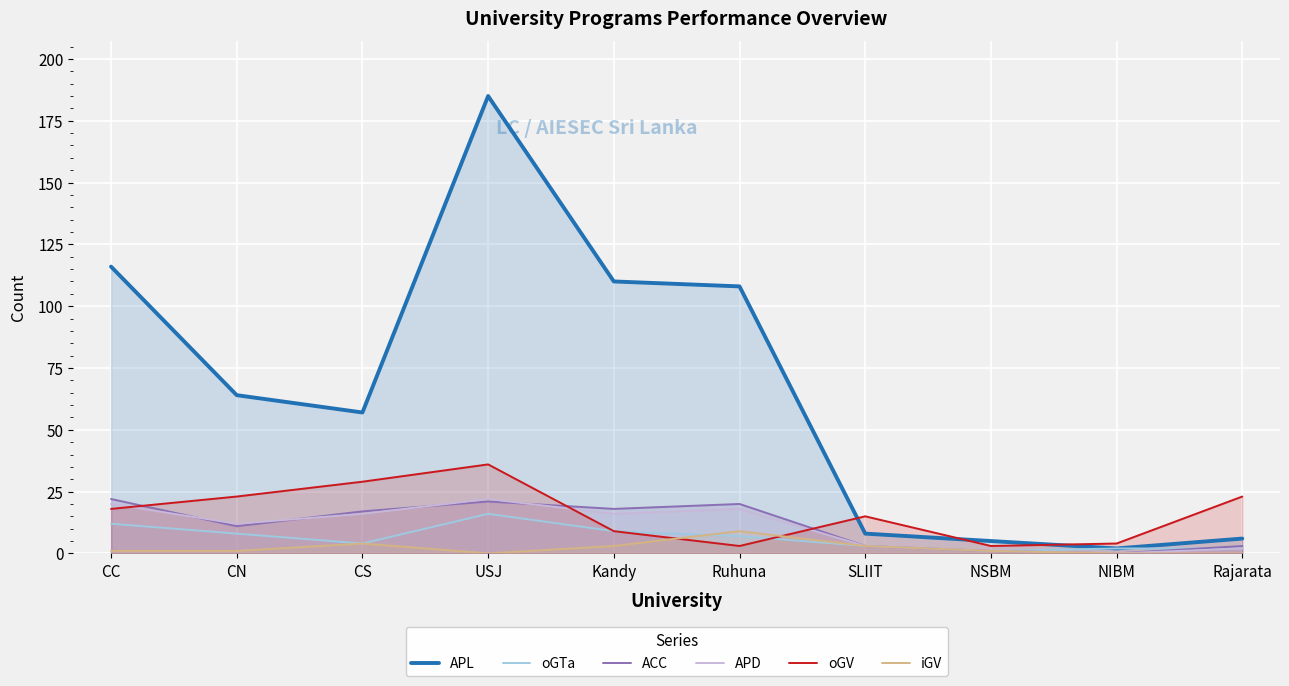

Which category has the highest value in the iGV series?

Ruhuna